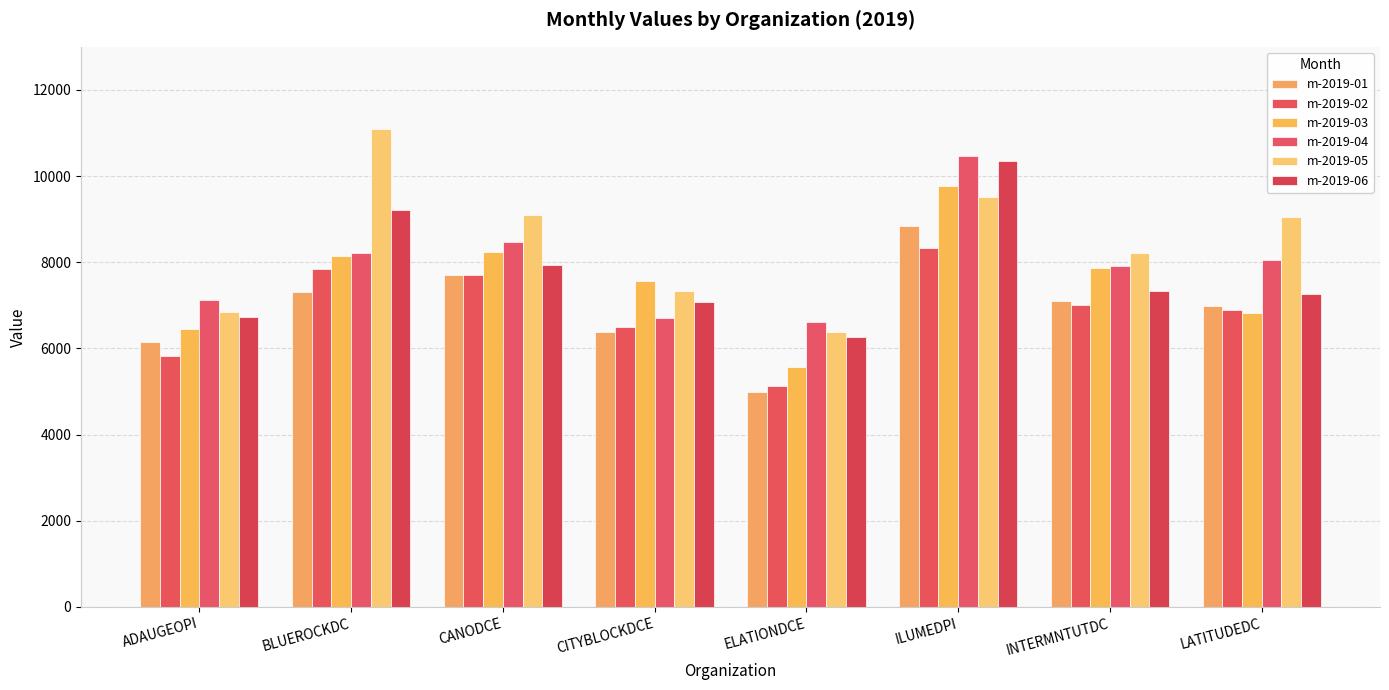

How many distinct data groups are displayed?

6